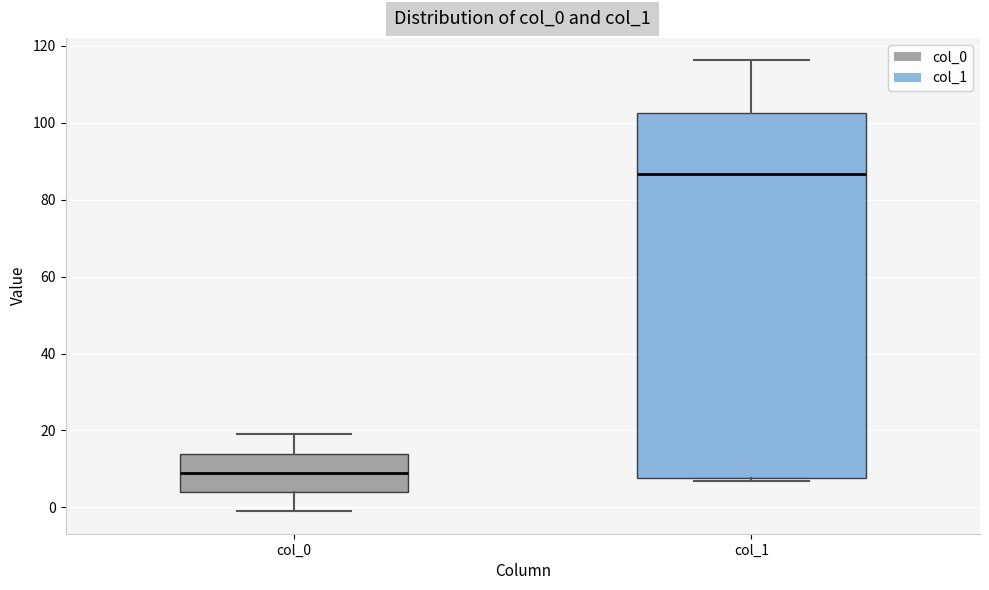

Reading left to right, read every box against the y-axis: the position of its median line, the range the box covers, and the ends of its whiskers. The values are not printed on the chart, so give them approximately, as read against the axis.

col_0: median 10, box 4 to 14, whiskers 0 to 20
col_1: median 86, box 8 to 102, whiskers 6 to 116